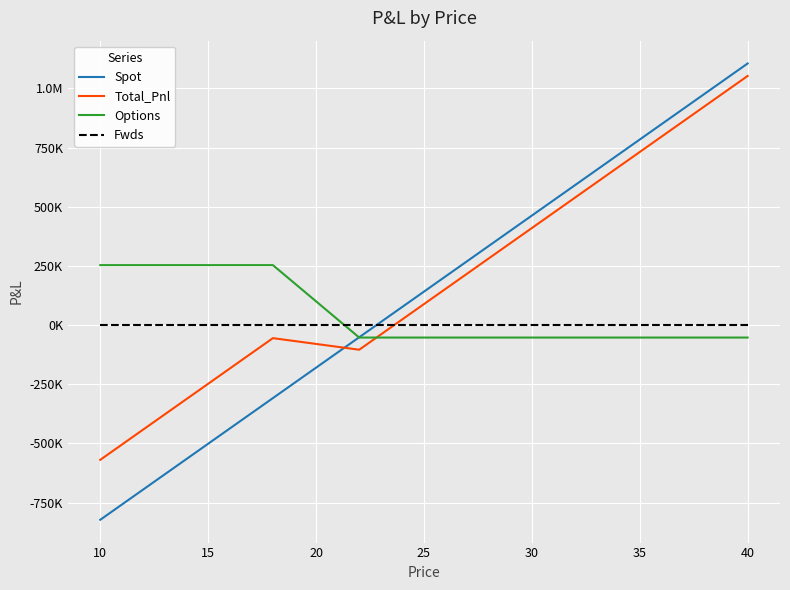

What are all the series names shown in the legend?

Spot, Total_Pnl, Options, Fwds